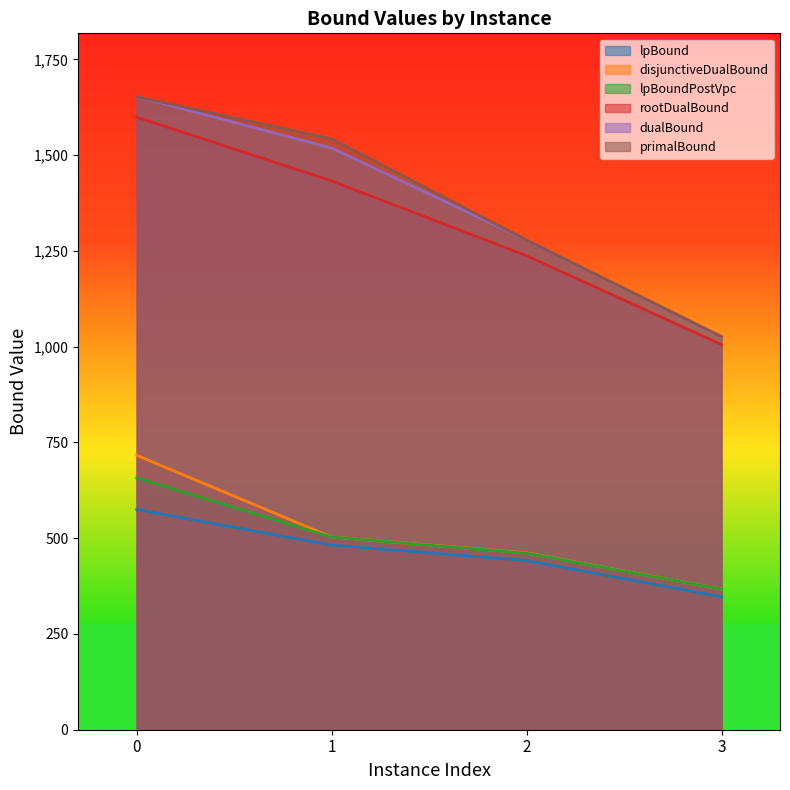

At which label does dualBound reach its minimum?

3